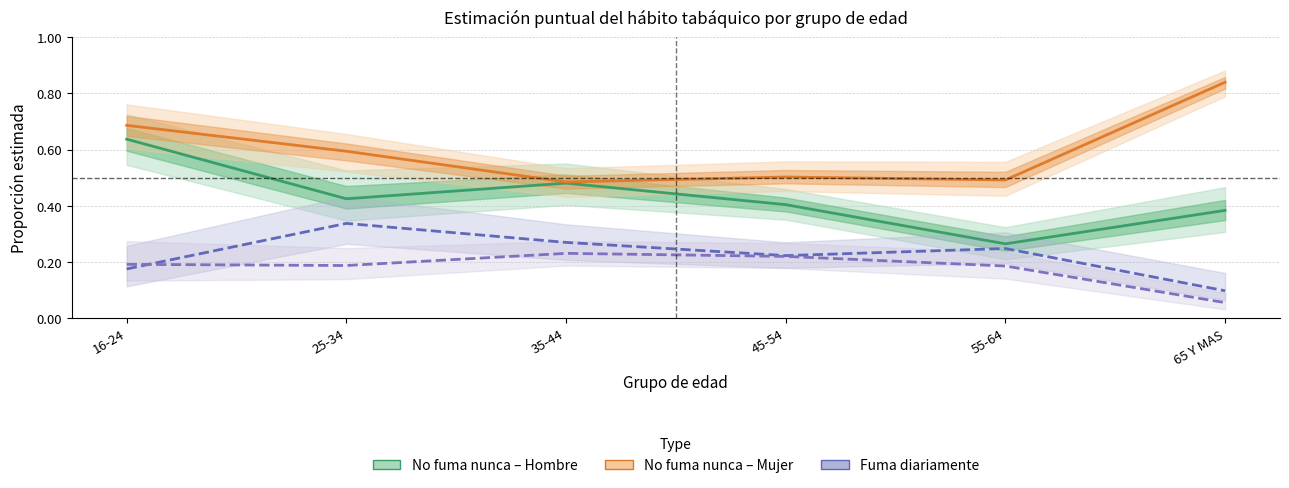

In Fuma diariamente – Hombre, how many points are lower than both neighbors (excluding endpoints)?

1